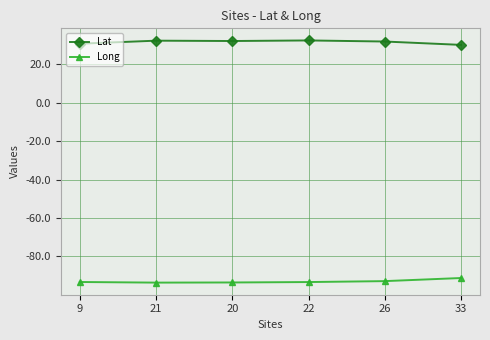

What is the difference between the highest and lowest values at 20?

125.7